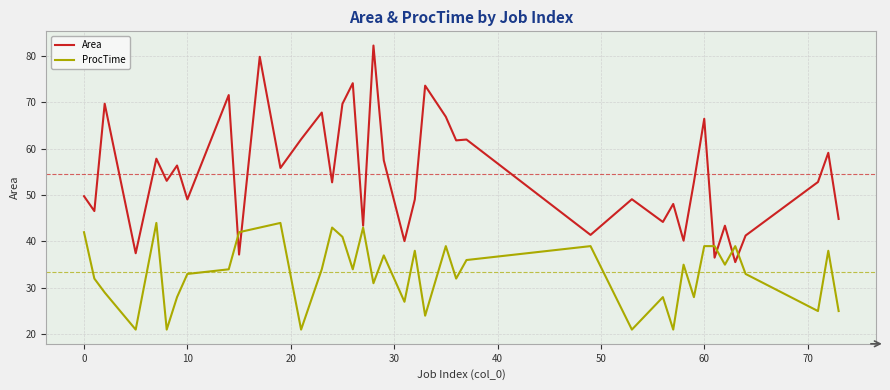

Which series has the widest spread of values?

Area